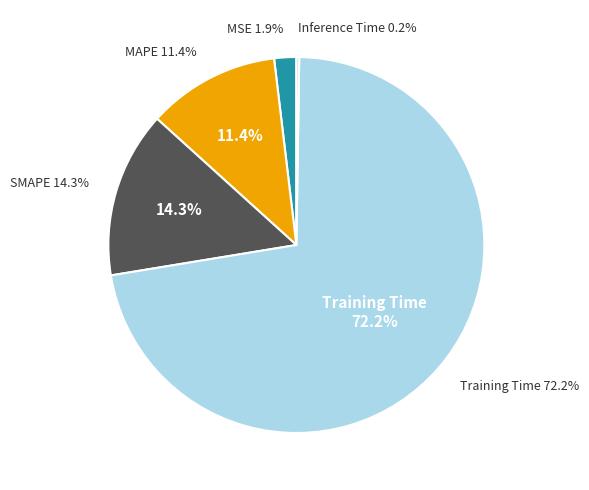

To the nearest percent, what portion does MSE represent?

2%